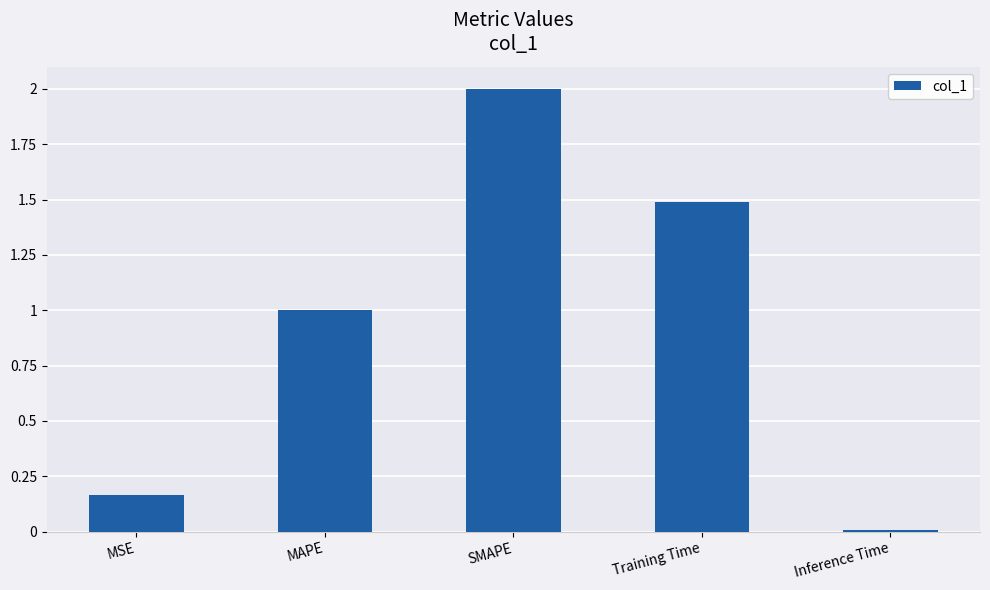

What position from the left is Training Time?

4